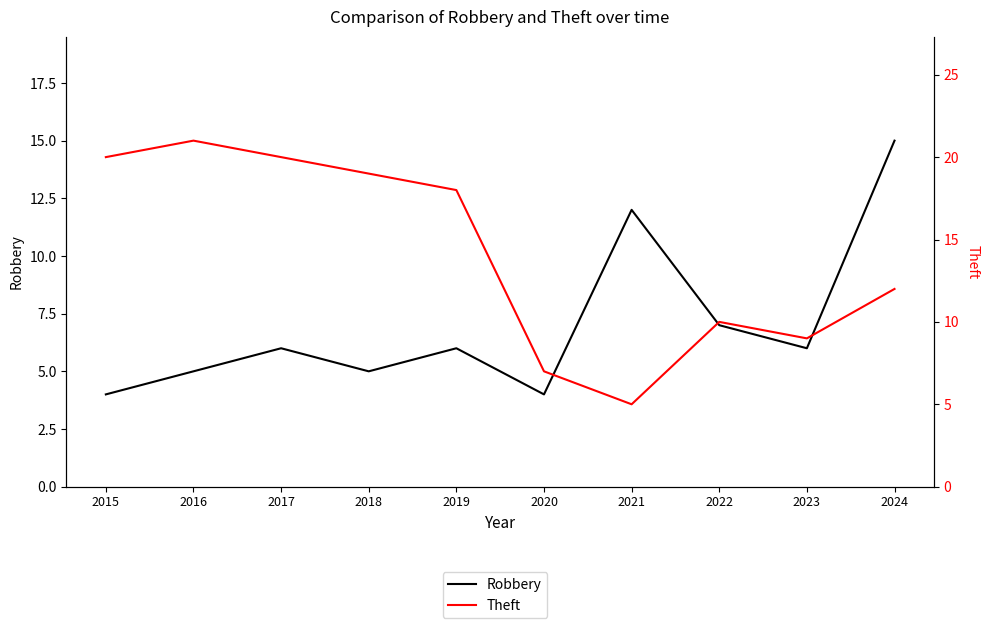

Reading right to left, what are all the values shown in this chart?

Robbery: 2024=15	2023=6	2022=7	2021=12	2020=4	2019=6	2018=5	2017=6	2016=5	2015=4
Theft: 2024=12	2023=9	2022=10	2021=5	2020=7	2019=18	2018=19	2017=20	2016=21	2015=20